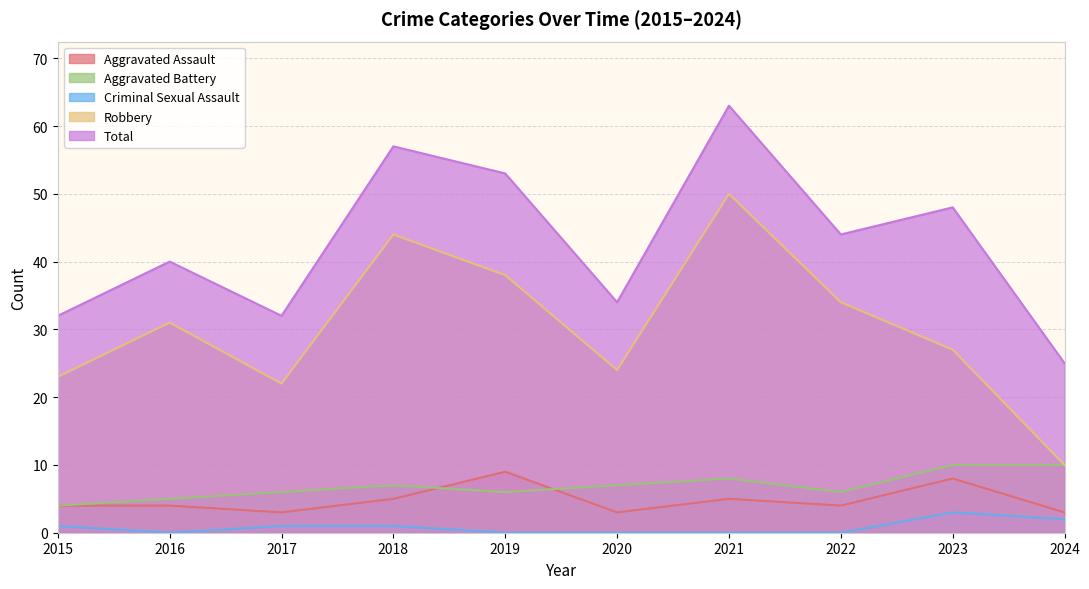

True or false: Total has more than 1 points higher than both neighbors.

True